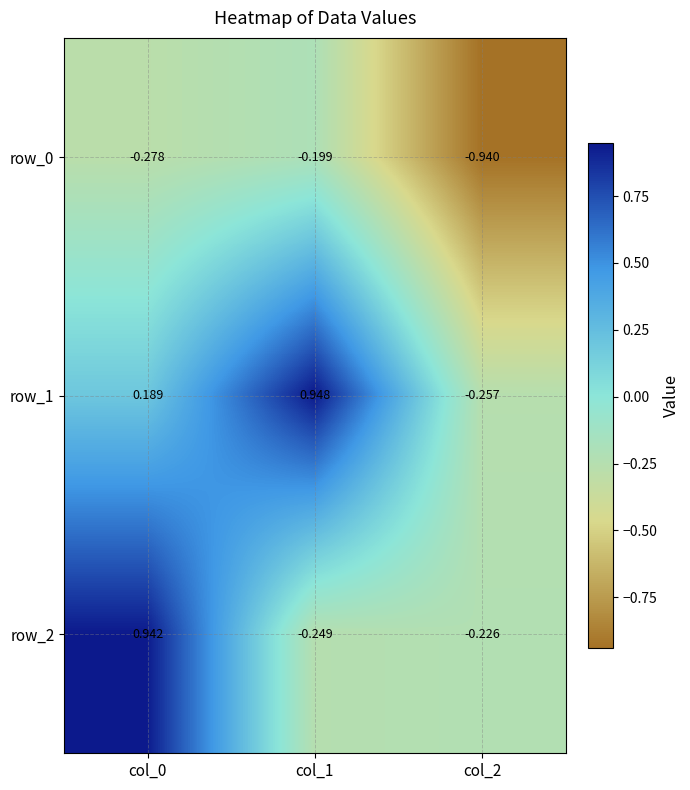

Where does the row_2 series first go above 0?

col_0